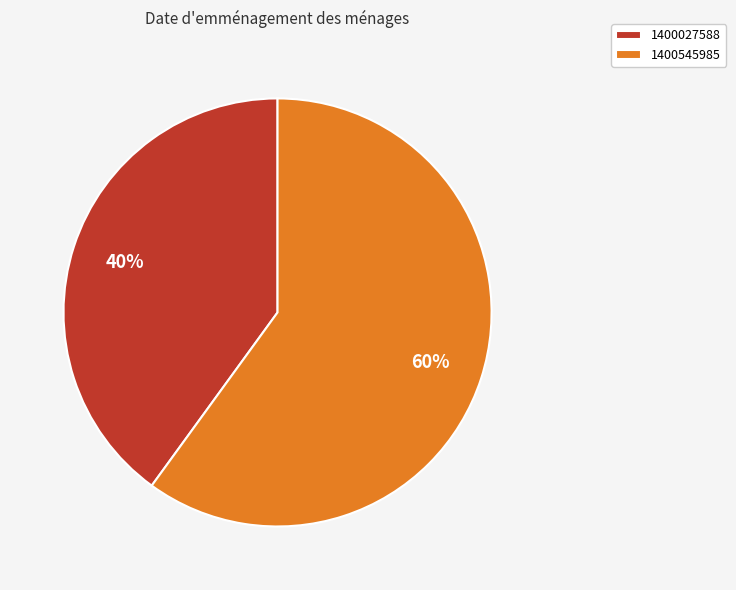

What is the ratio of the value at 1400545985 to the value at 1400027588?

1.5